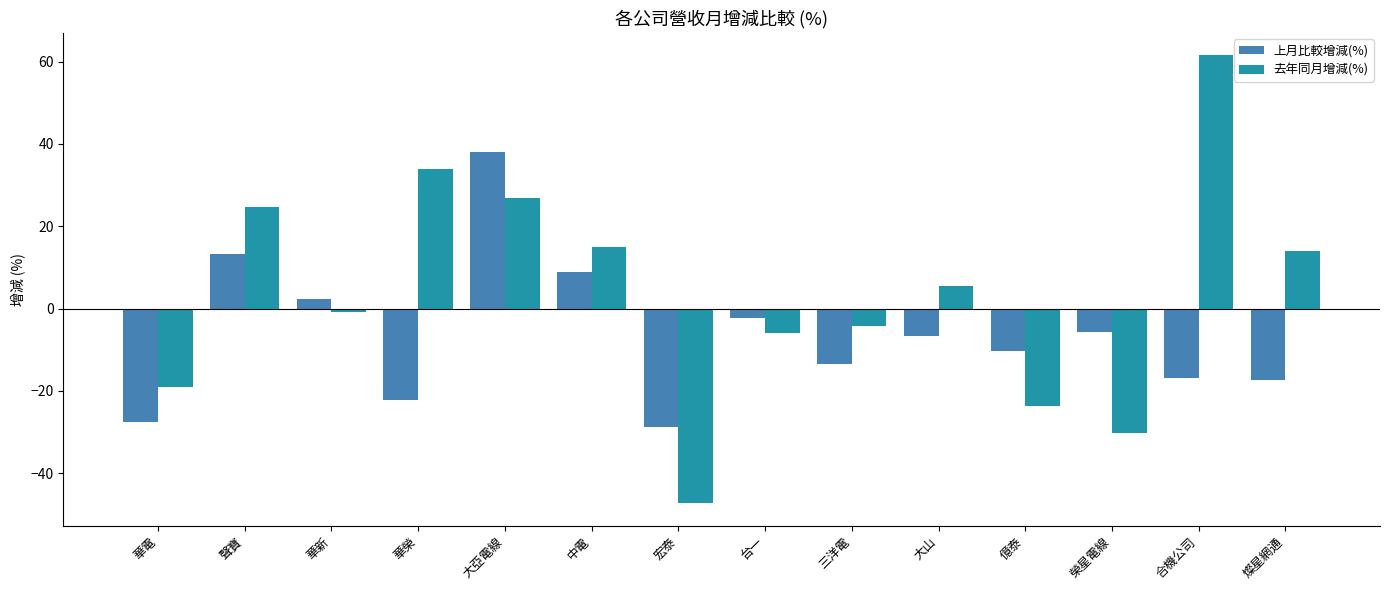

Reading right to left, list all the values displayed in this chart.

上月比較增減(%): 燦星網通=-17.3	合機公司=-16.7	榮星電線=-5.8	億泰=-10.3	大山=-6.7	三洋電=-13.5	台一=-2.2	宏泰=-28.7	中電=8.9	大亞電線=38.0	華榮=-22.2	華新=2.3	聲寶=13.2	華電=-27.4
去年同月增減(%): 燦星網通=14.0	合機公司=61.5	榮星電線=-30.2	億泰=-23.7	大山=5.5	三洋電=-4.1	台一=-5.8	宏泰=-47.3	中電=15.1	大亞電線=26.8	華榮=33.9	華新=-0.9	聲寶=24.6	華電=-19.0